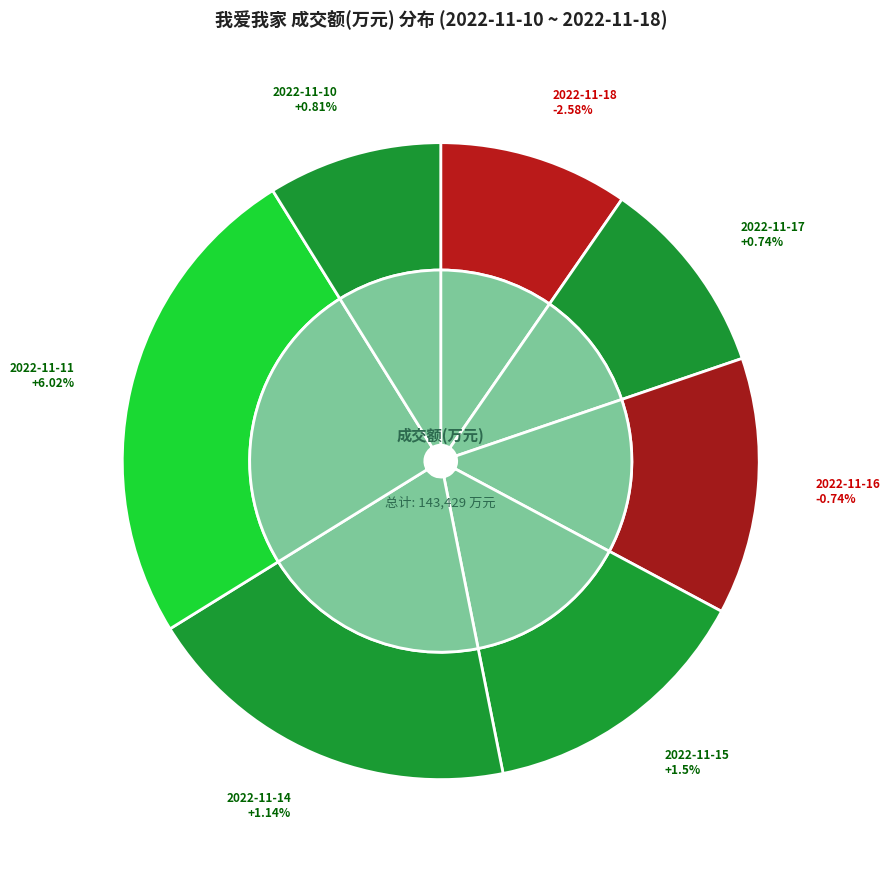

To the nearest percent, what is the difference between the 2022-11-17 and 2022-11-15 slice percentages?

4%